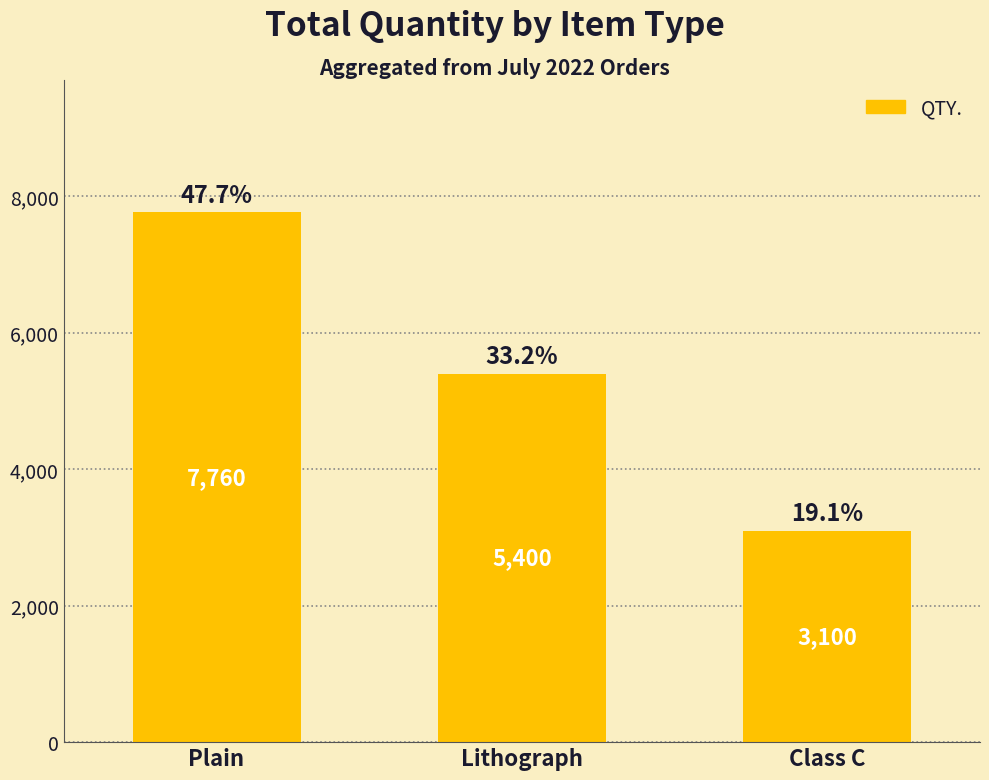

What is the label of the 1st bar from the left?

Plain